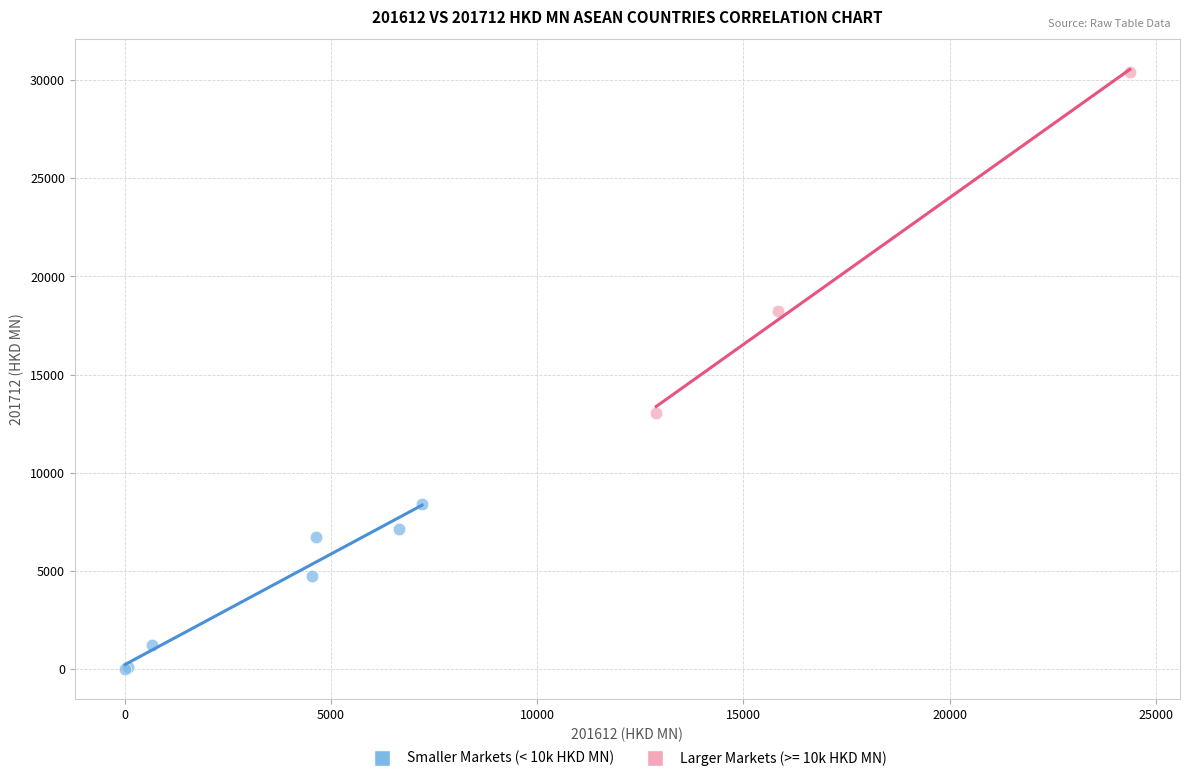

Which series reaches the minimum Y coordinate?

Smaller Markets (< 10k HKD MN)